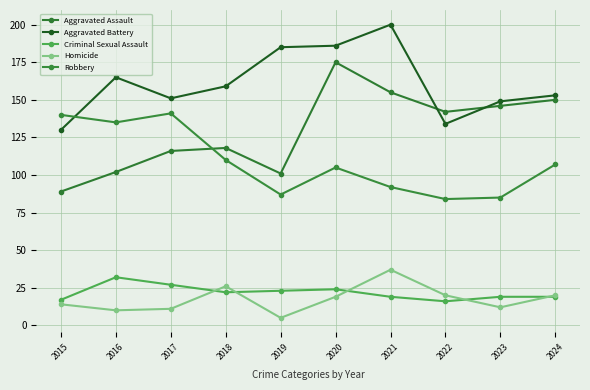

How many data points in Aggravated Assault are less than 142?

5